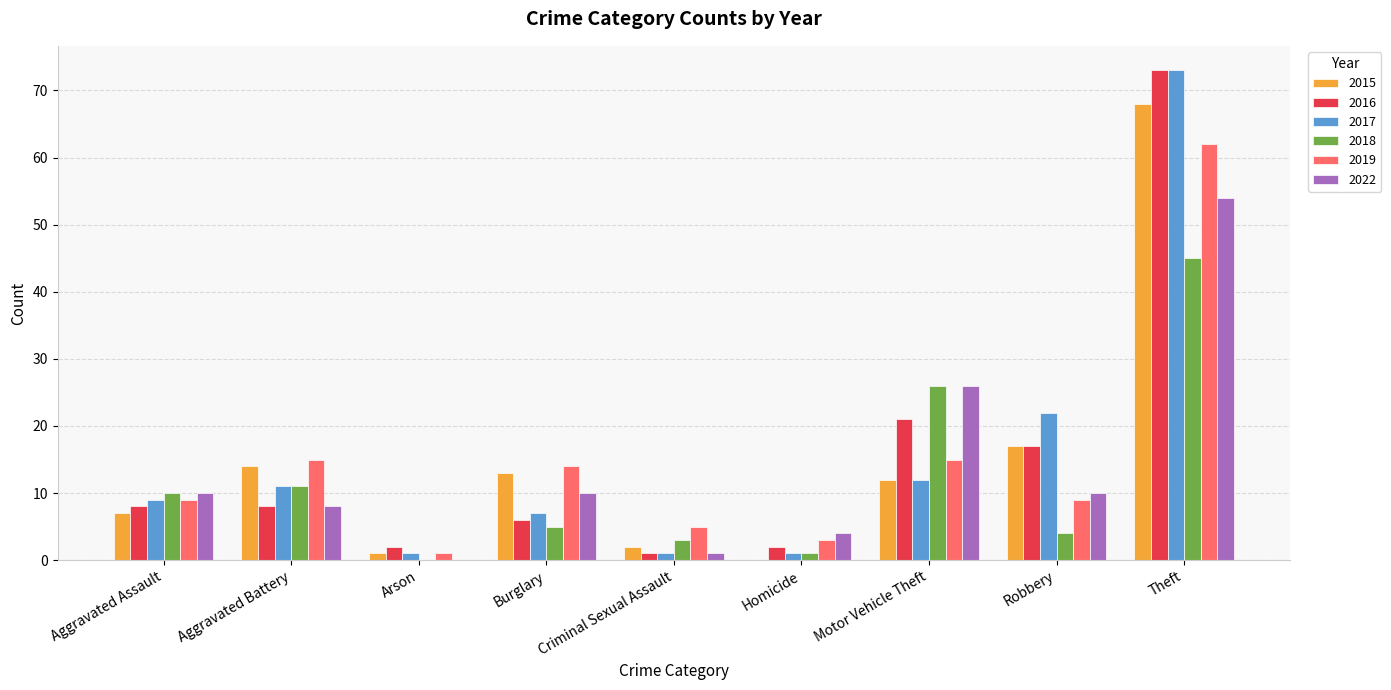

Is the value of 2022 at Aggravated Battery greater than the value of 2018 at Aggravated Assault?

No